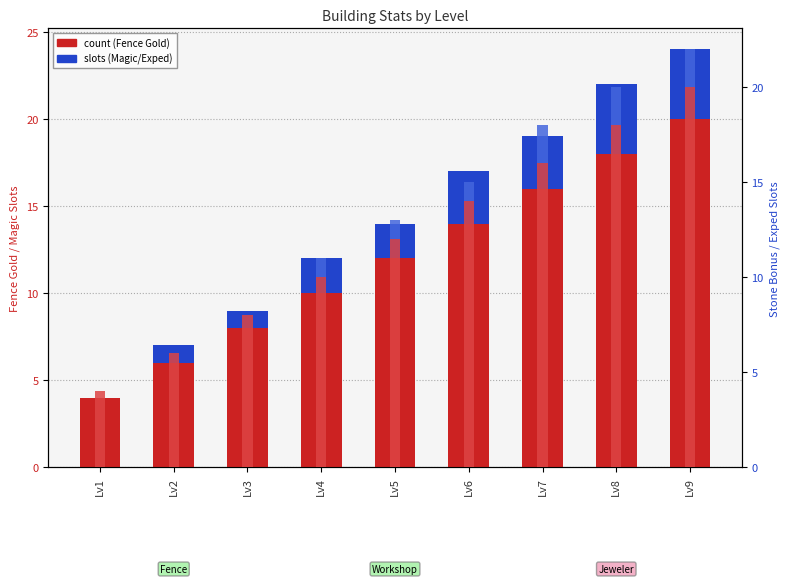

What is the value of the Fence_GoldBonus bar at the 3rd from the left?

8